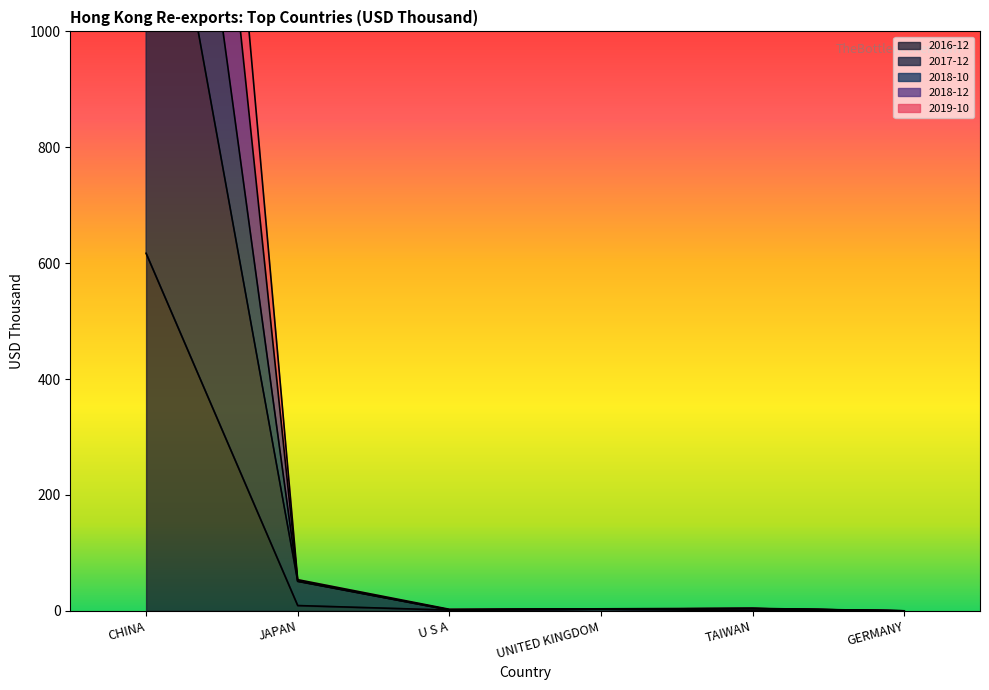

How many lines are shown in the chart?

5